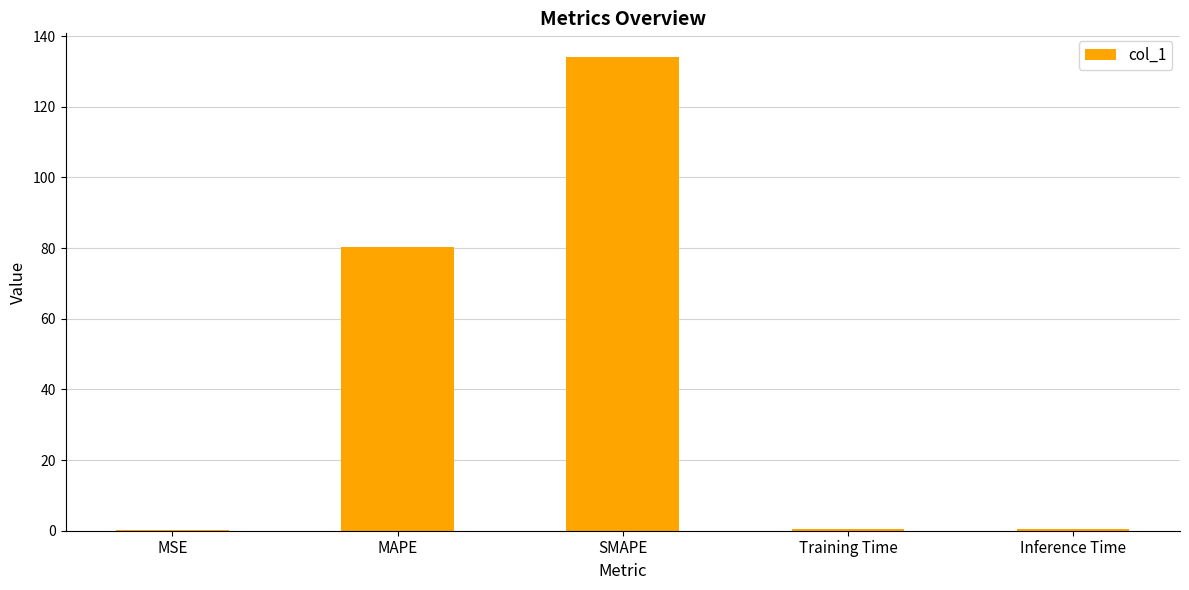

At which label is the value closest to 67?

MAPE